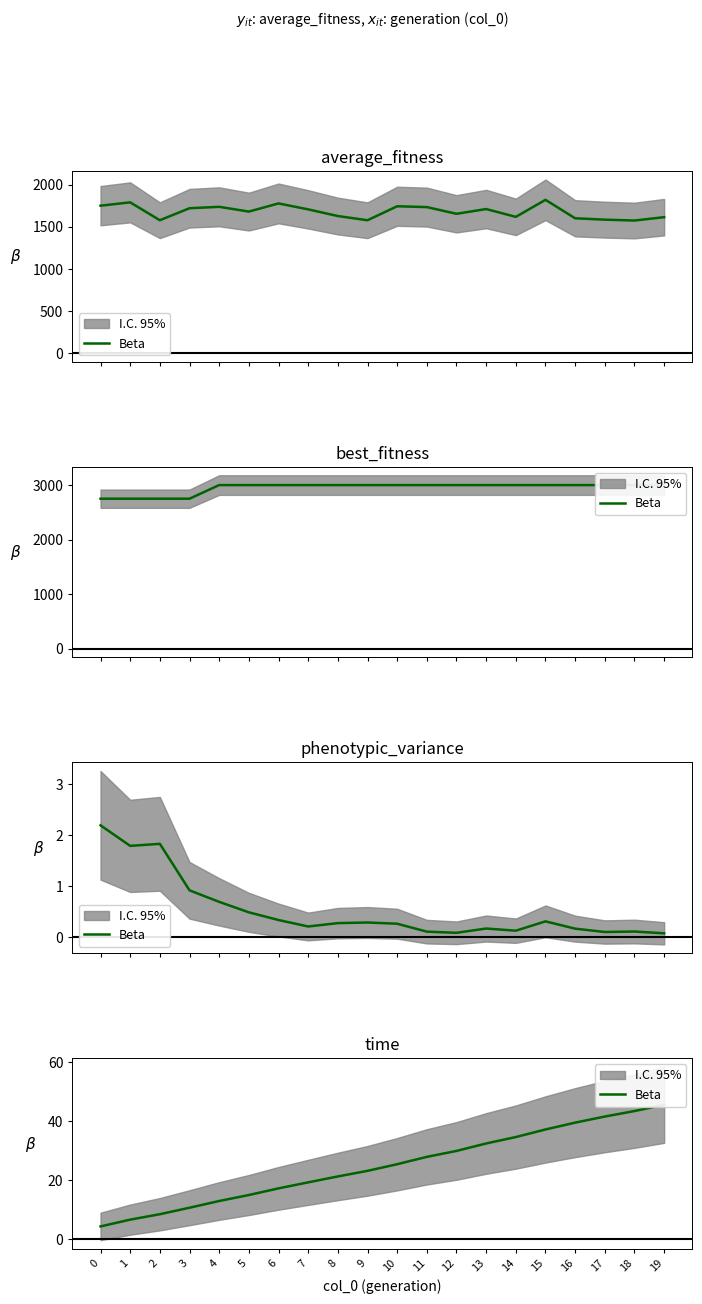

True or false: there are more than 2 points higher than both neighbors.

False